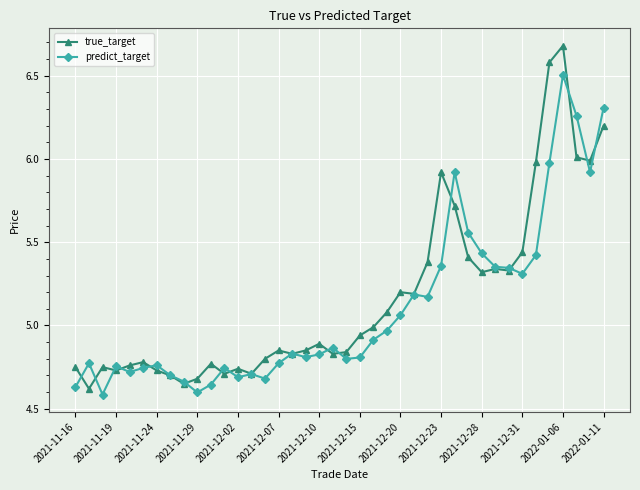

Which series has the largest range (max minus min)?

true_target